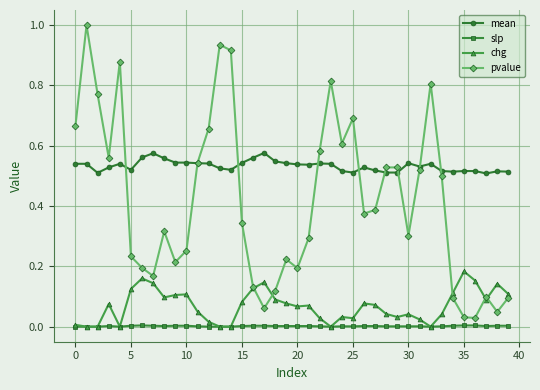

How many lines are shown in the chart?

4